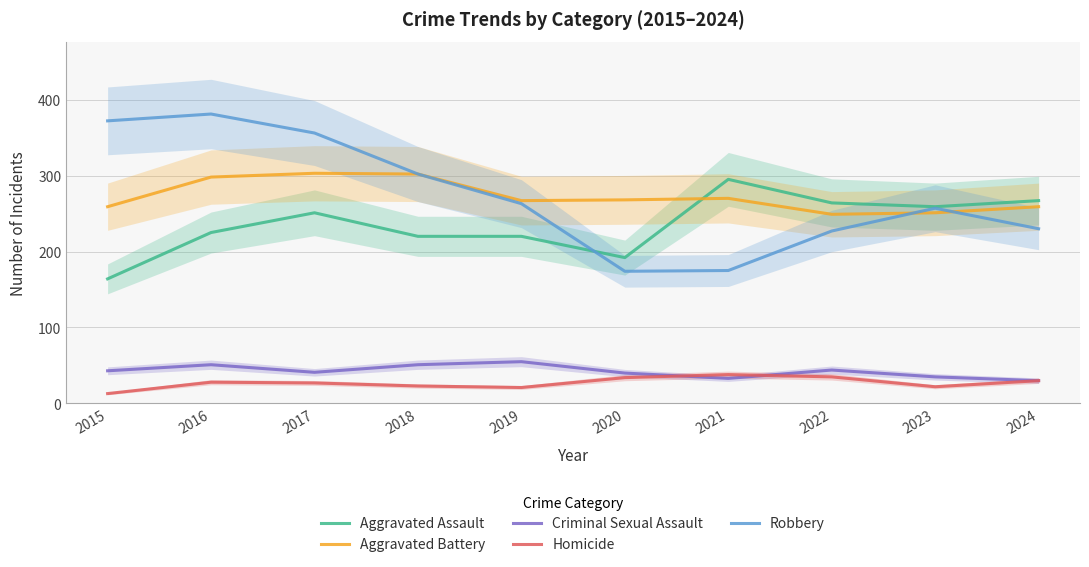

Where is Aggravated Battery nearest to the value 276?

2021